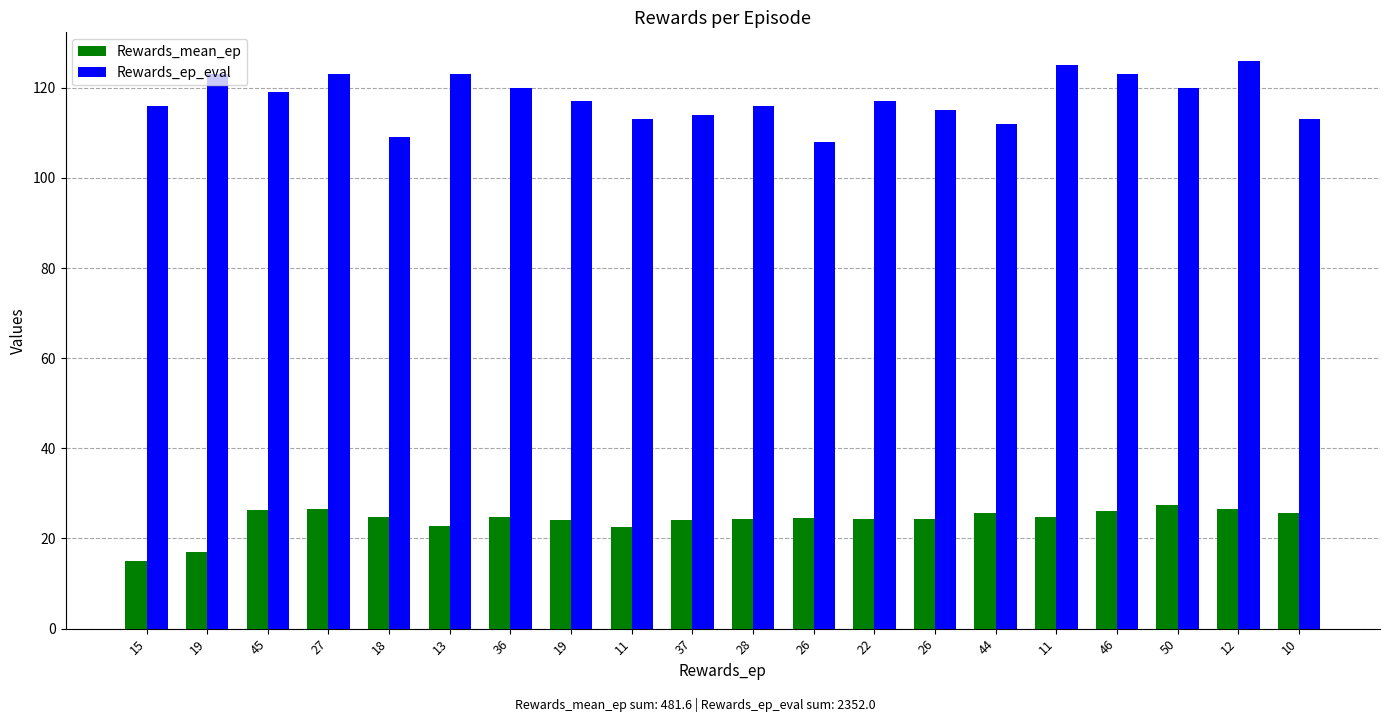

The value of Rewards_mean_ep at 44 is 25.7. True or false?

True